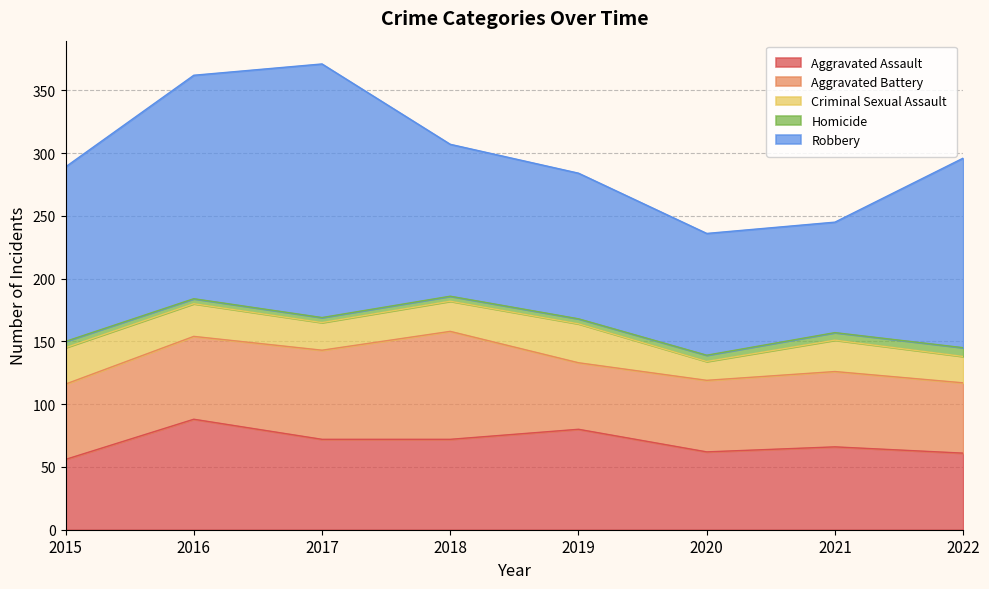

True or false: Criminal Sexual Assault has a value of 15 at 2020.

True